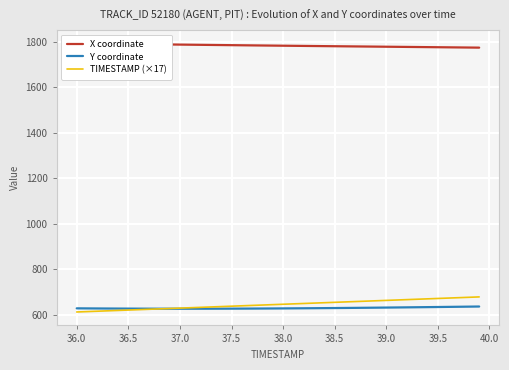

What is the maximum value for TIMESTAMP (×17)?

678.3